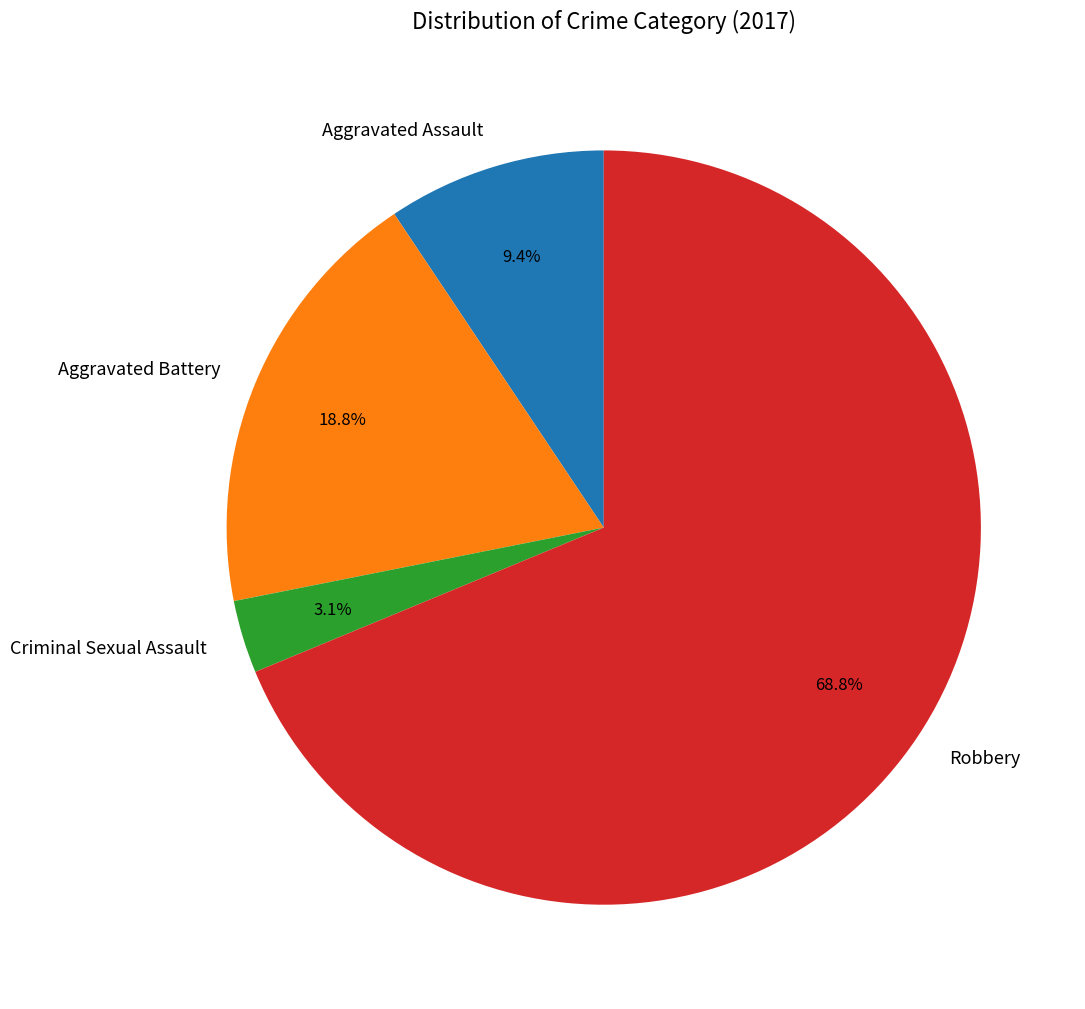

How many slices are in this pie chart?

4